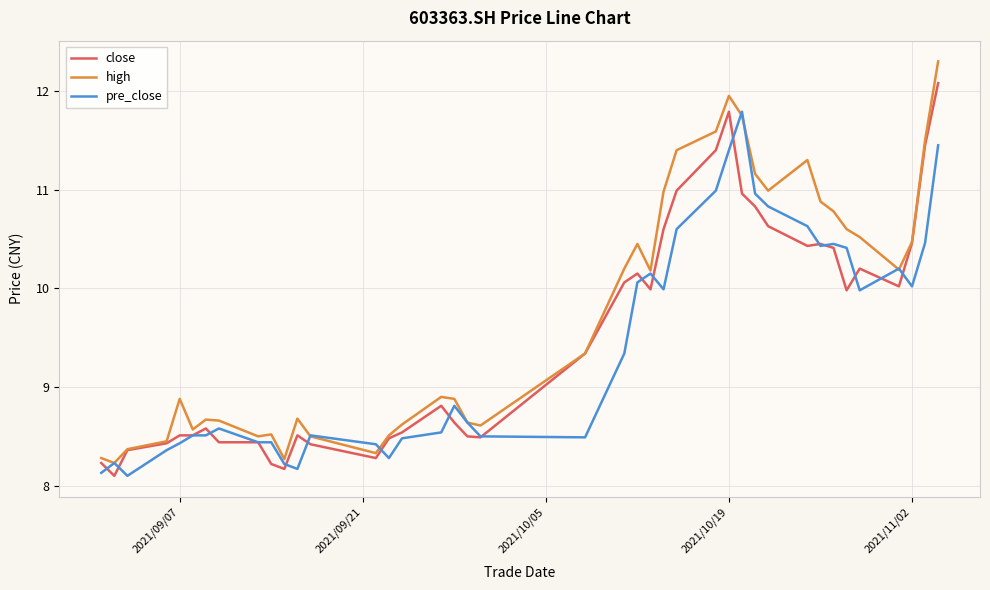

What is the lowest value of the high series?

8.2